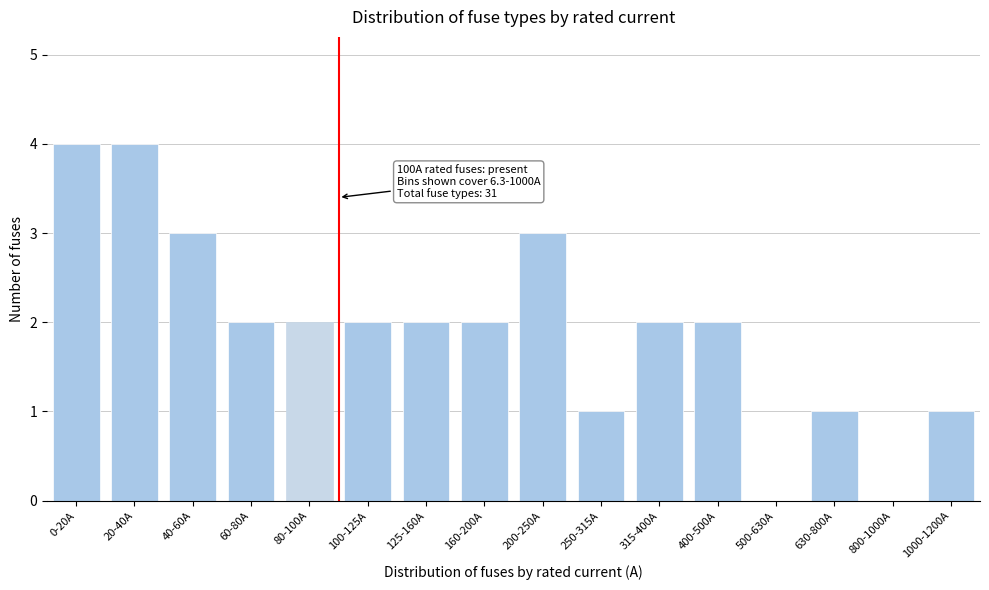

Reading left to right, list all the values displayed in this chart.

0-20A=4	20-40A=4	40-60A=3	60-80A=2	80-100A=2	100-125A=2	125-160A=2	160-200A=2	200-250A=3	250-315A=1	315-400A=2	400-500A=2	500-630A=0	630-800A=1	800-1000A=0	1000-1200A=1